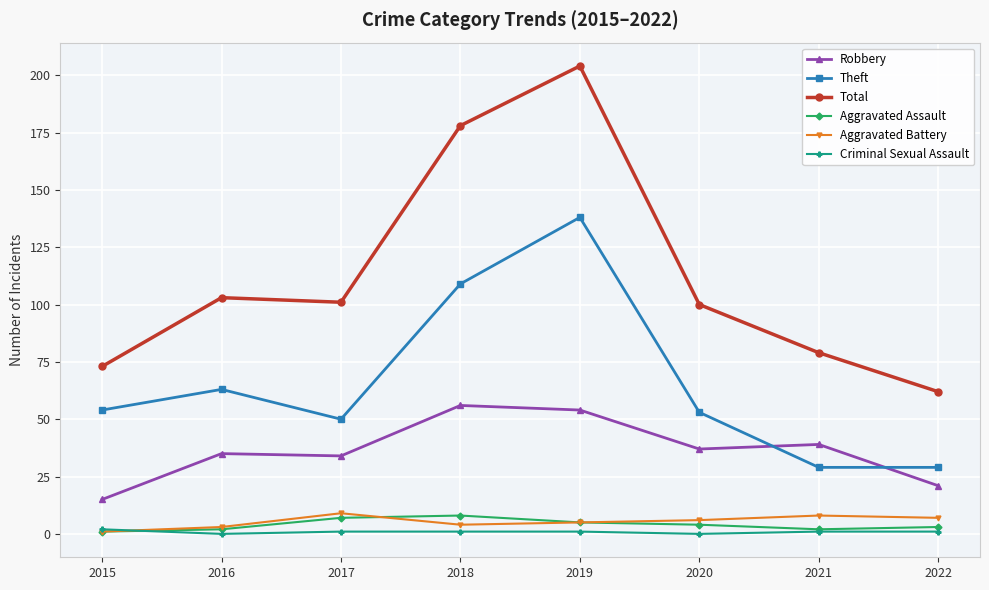

Where do Theft and Robbery first cross each other?

2020 and 2021